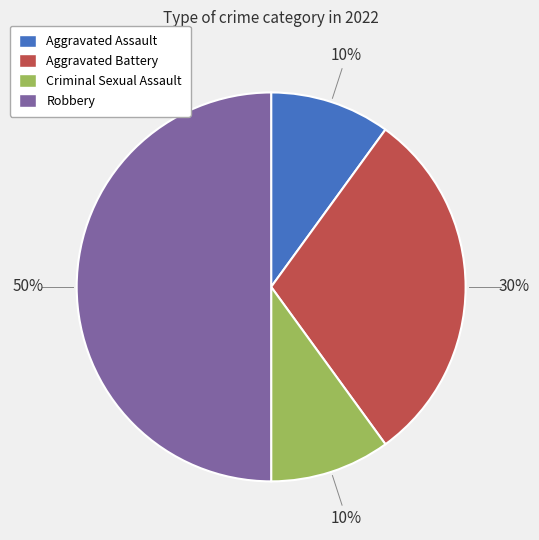

Between Robbery and Aggravated Assault, which is larger?

Robbery